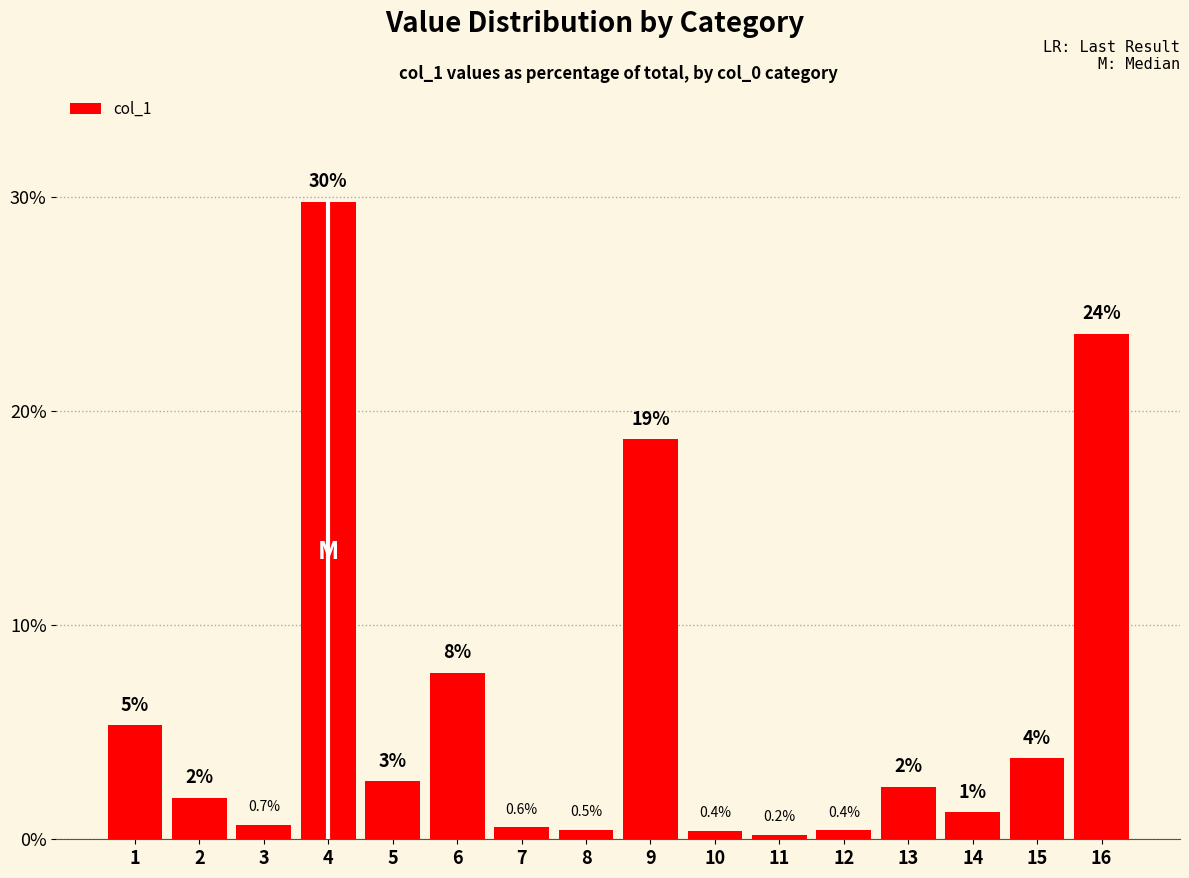

What is the sum of all values?

100.0